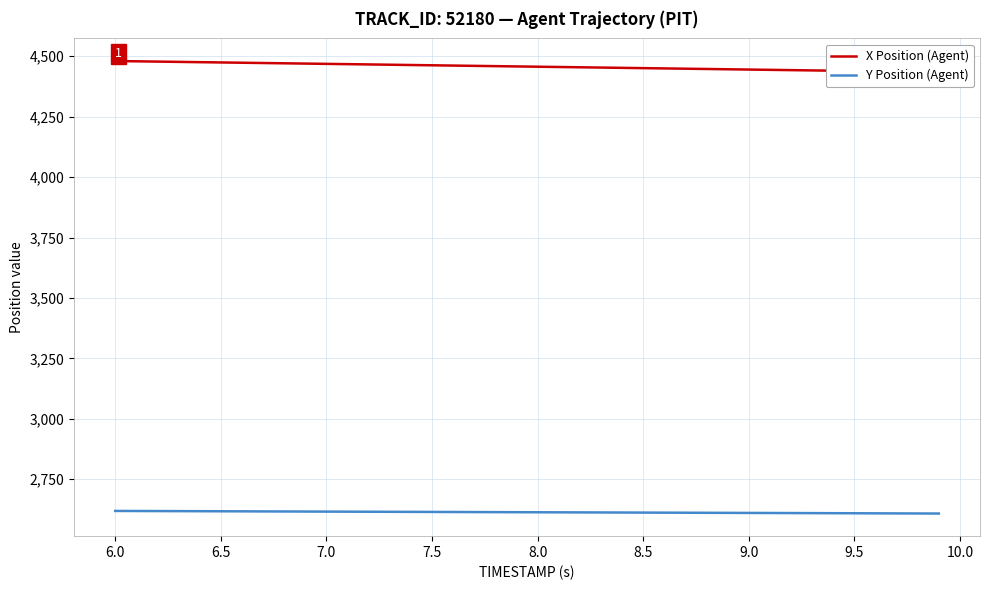

The value of Y Position (Agent) at 8.0 is 3842.2. True or false?

False